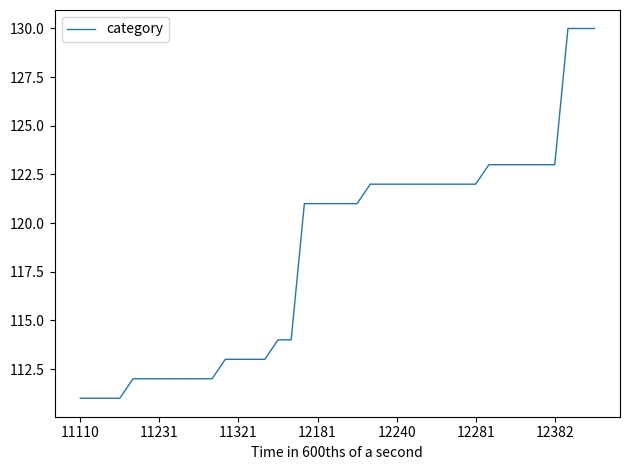

Is this an area chart (filled region under the line)?

No